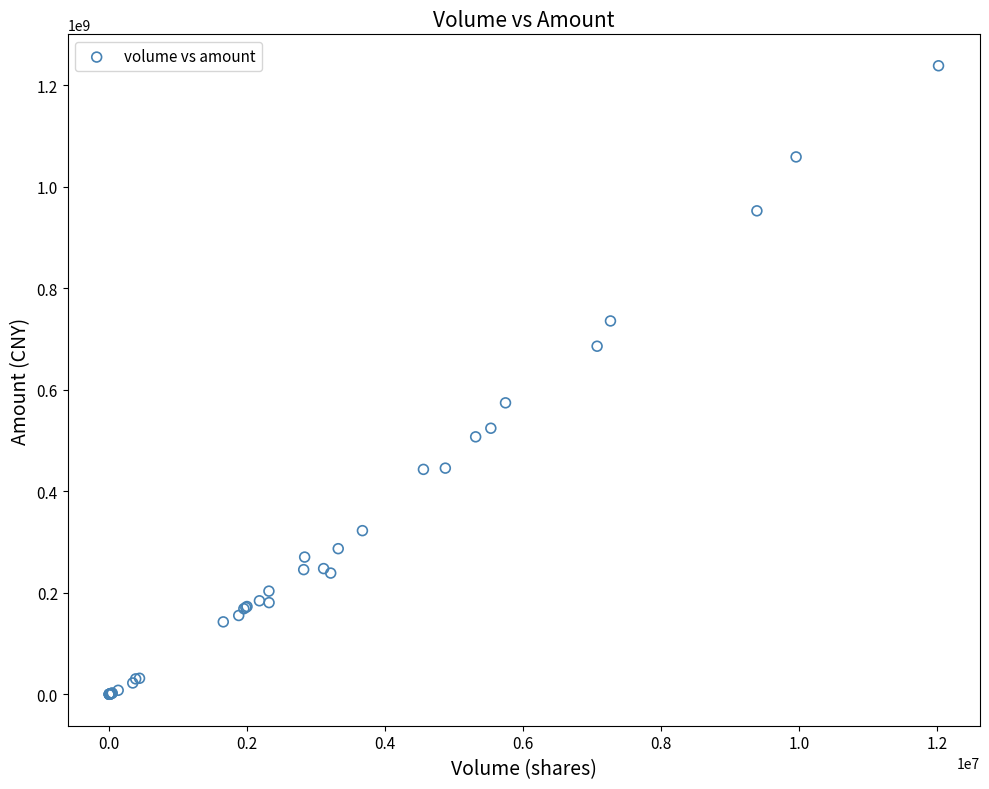

What Y value in the scatter plot is closest to 619219717?

574280832.0